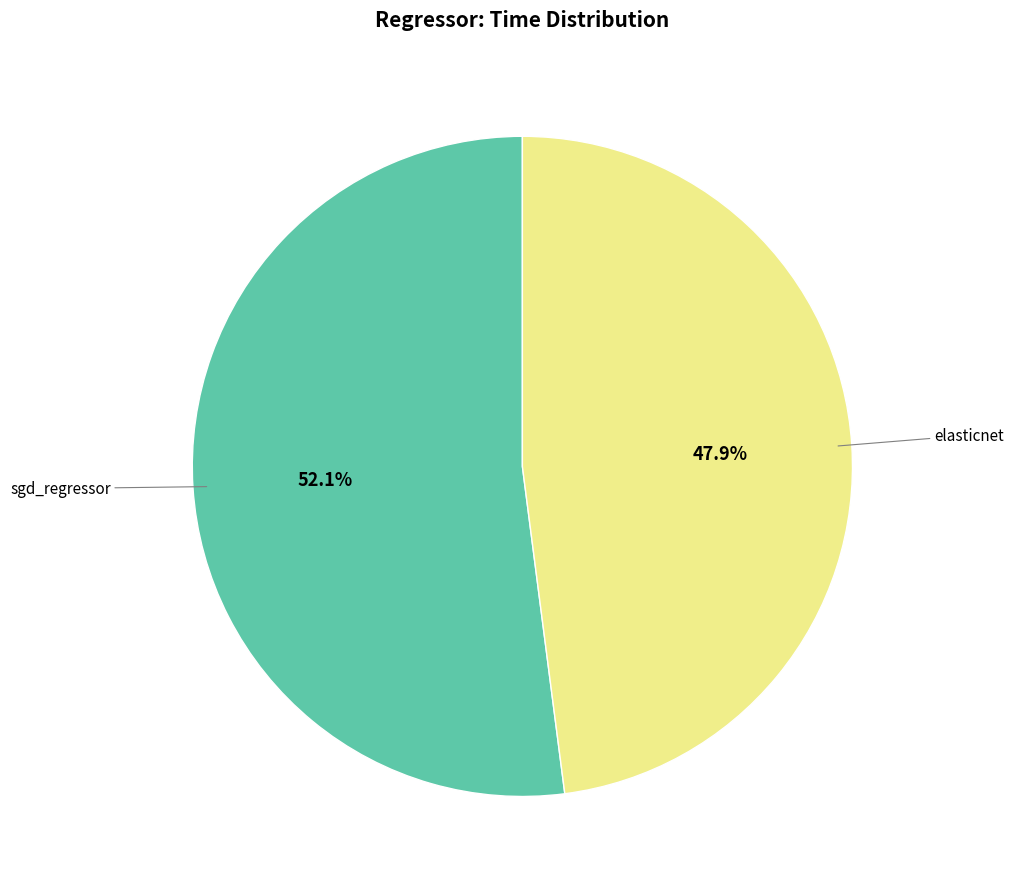

How many slices are in this pie chart?

2